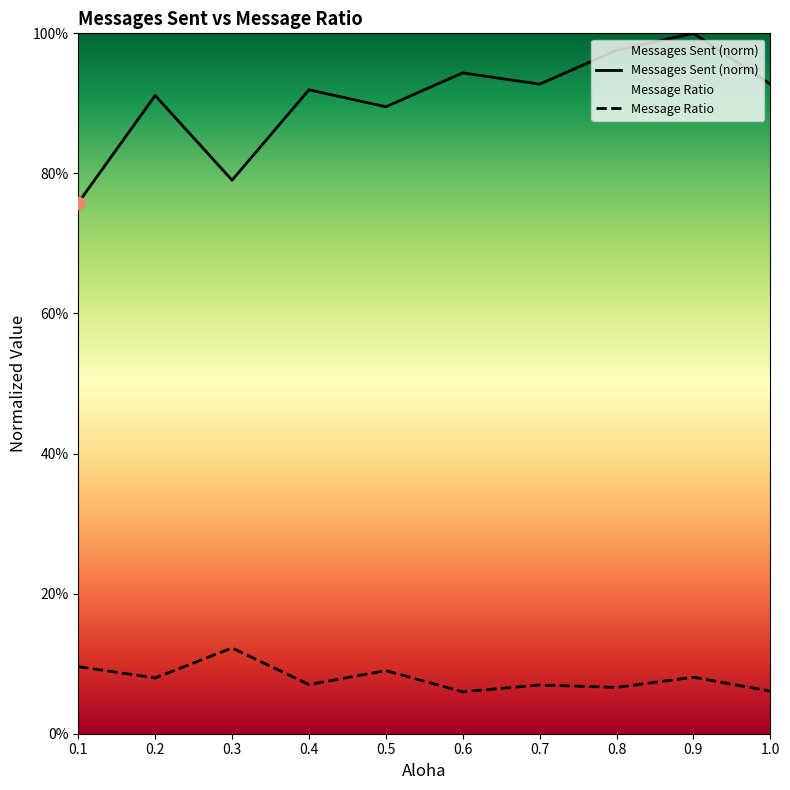

Is the value of Message Ratio at 0.1 greater than the value of Messages Sent at 0.2?

No